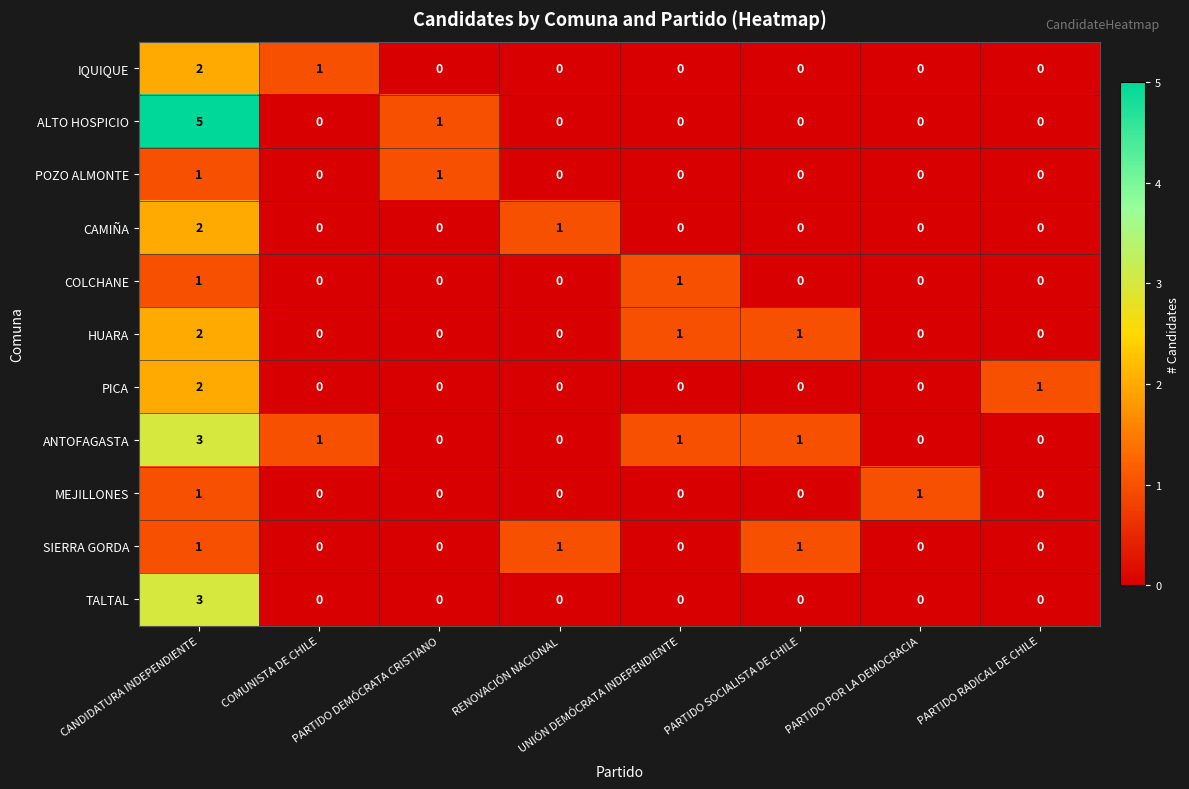

What is the maximum value shown in the chart?

5